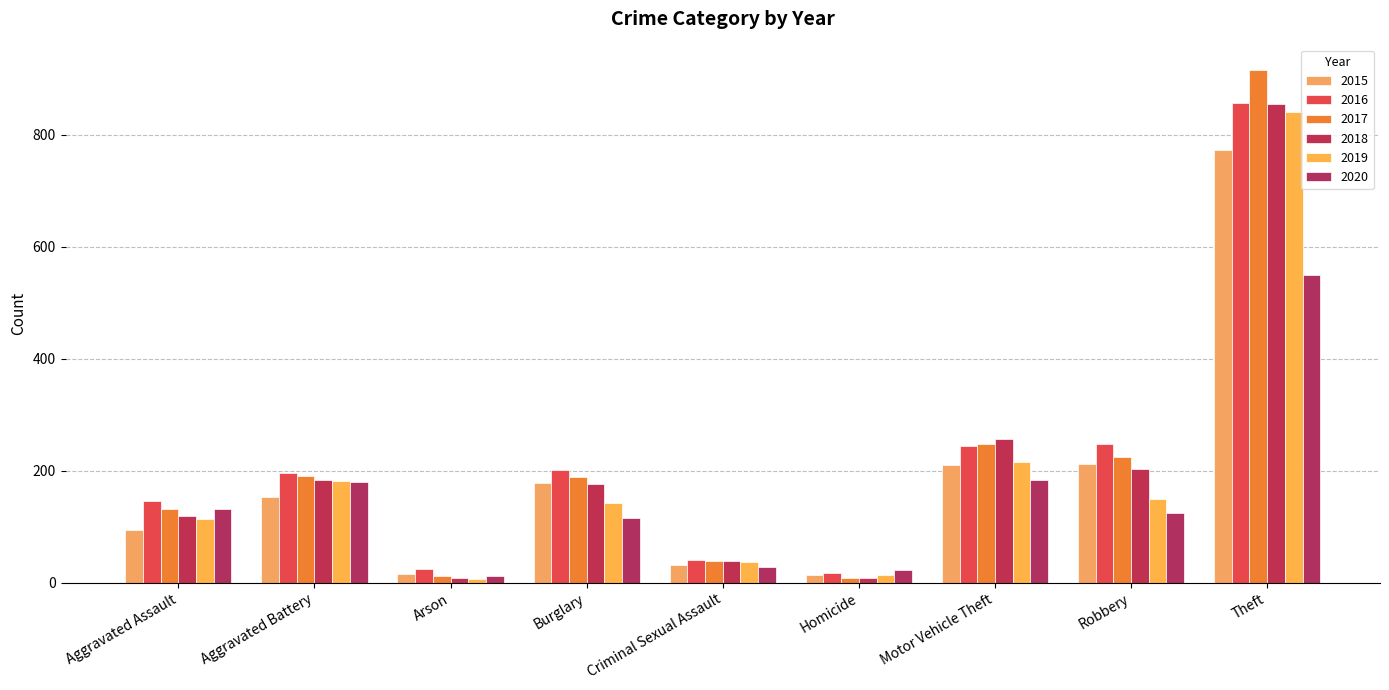

What is the greatest value displayed?

916